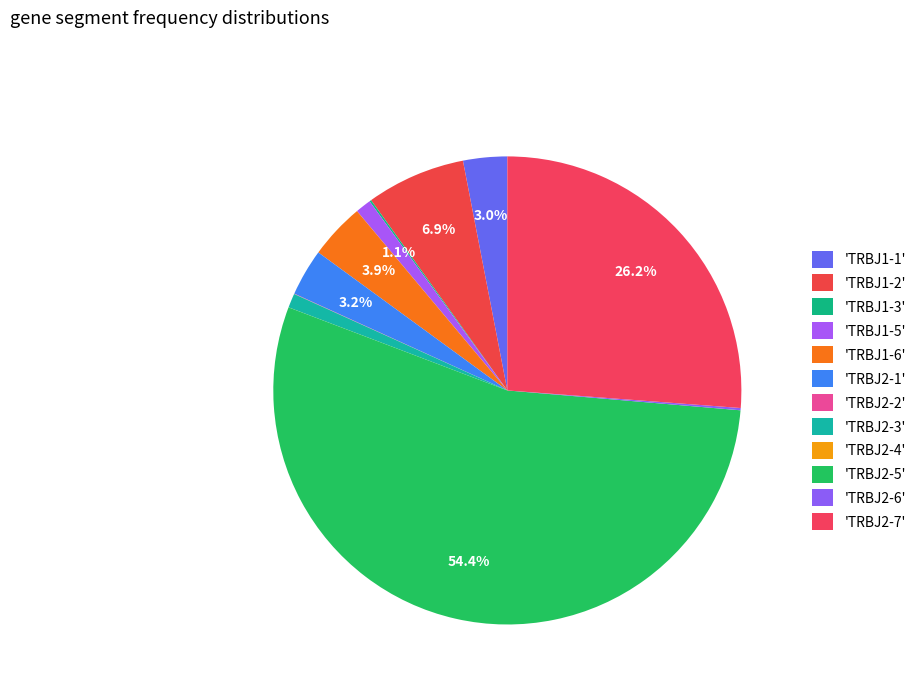

Rank the categories by value from highest to lowest.

TRBJ2-5, TRBJ2-7, TRBJ1-2, TRBJ1-6, TRBJ2-1, TRBJ1-1, TRBJ1-5, TRBJ2-3, TRBJ2-6, TRBJ1-3, TRBJ2-2, TRBJ2-4